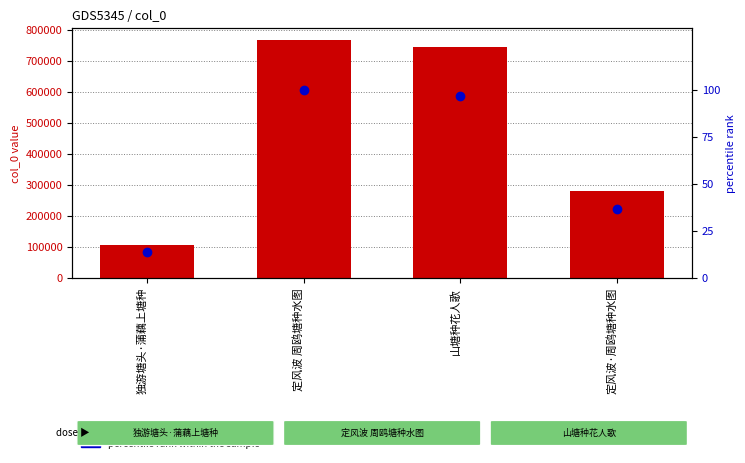

Are the bars horizontal?

No